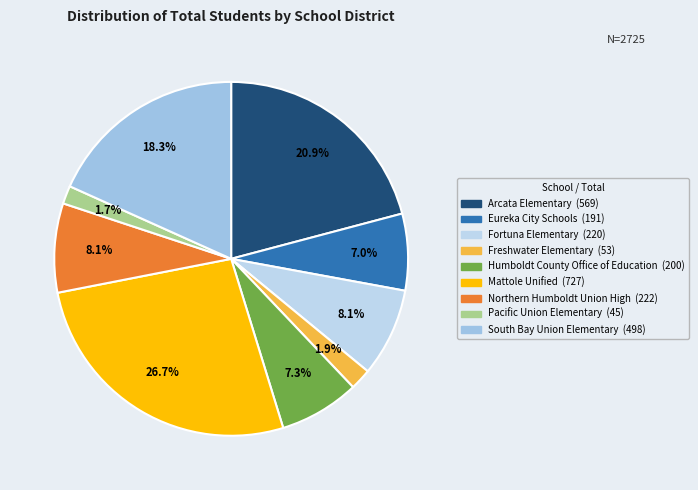

What percentage is the South Bay Union Elementary slice, to the nearest percent?

18%